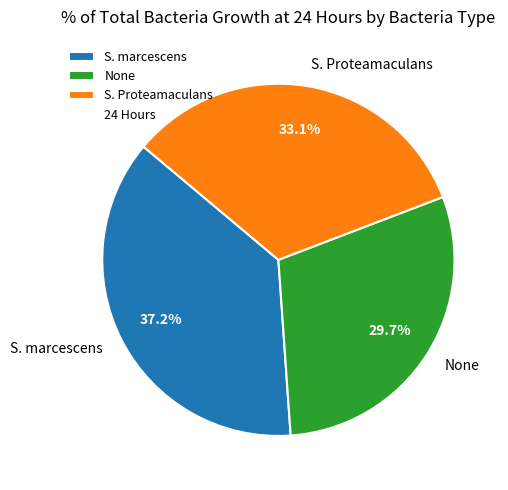

Count the number of slices in the pie.

3